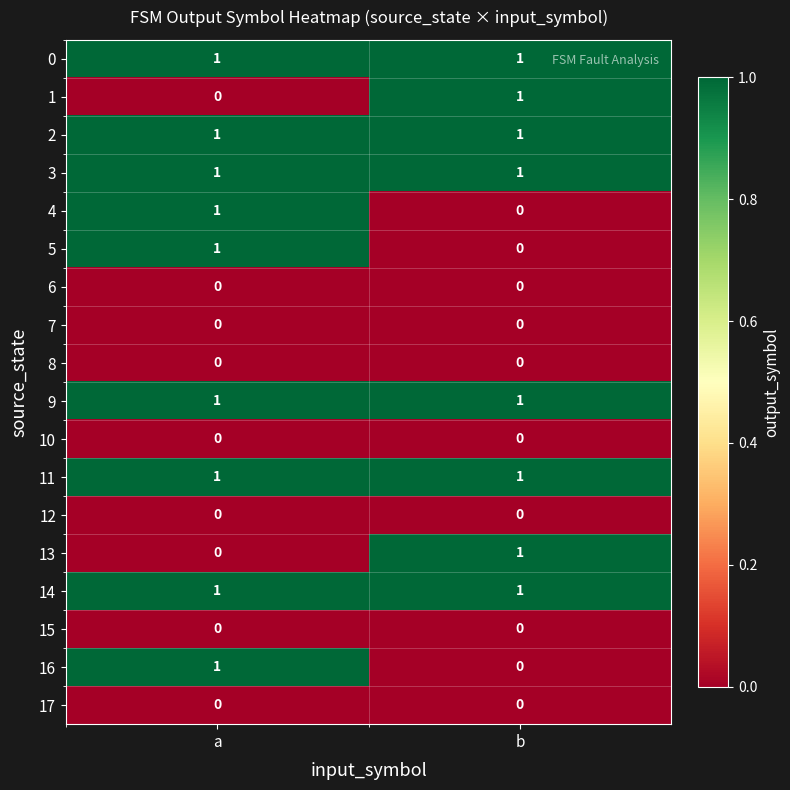

The value of 7 at b is 0. True or false?

True